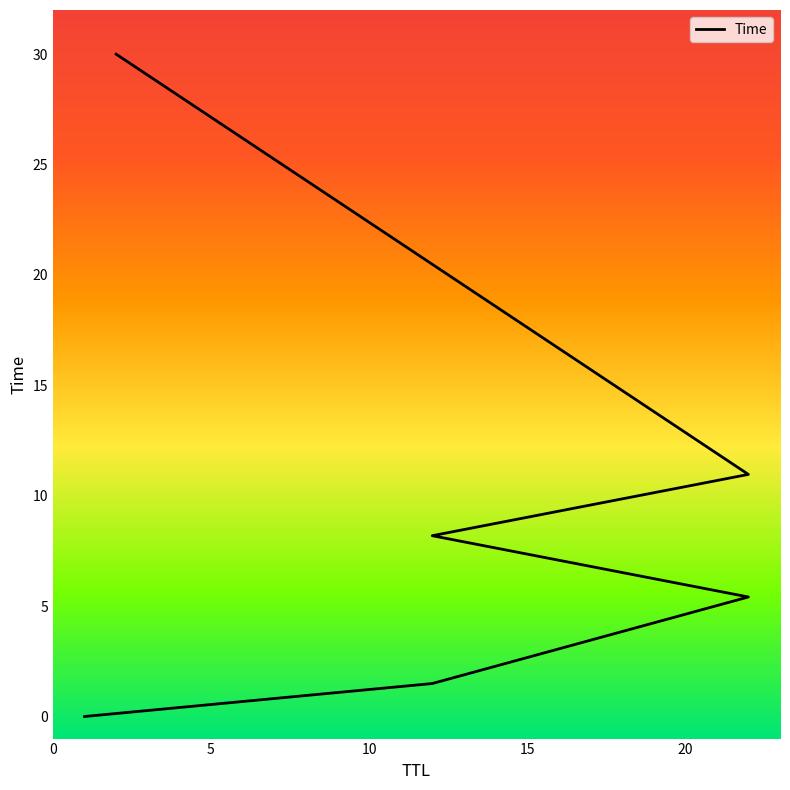

What is the label of the 1st point from the right?

2